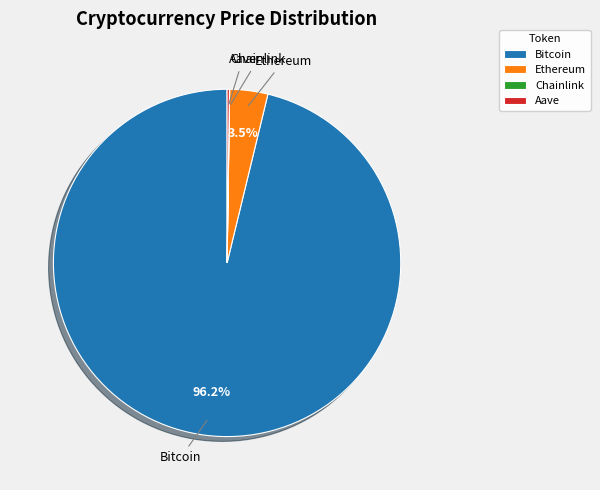

How much of the chart is everything except Ethereum?

96.5%